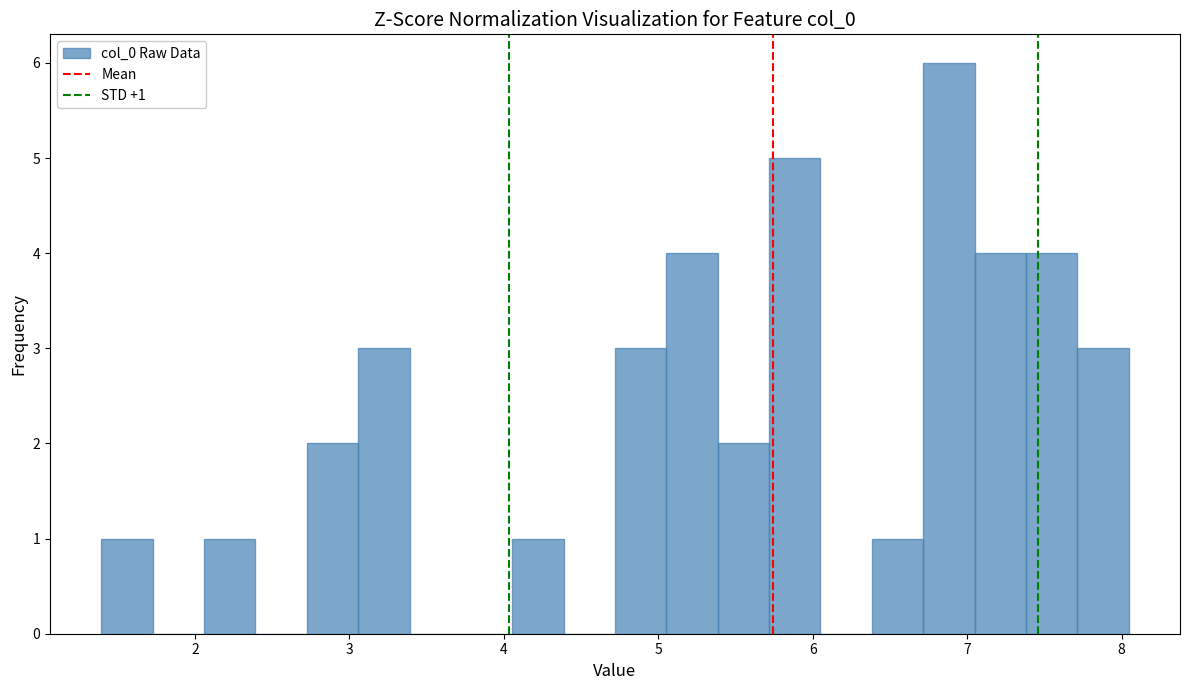

Around what value on the x-axis is the tallest bar? Give the approximate position of its centre, as read against the axis.

6.9